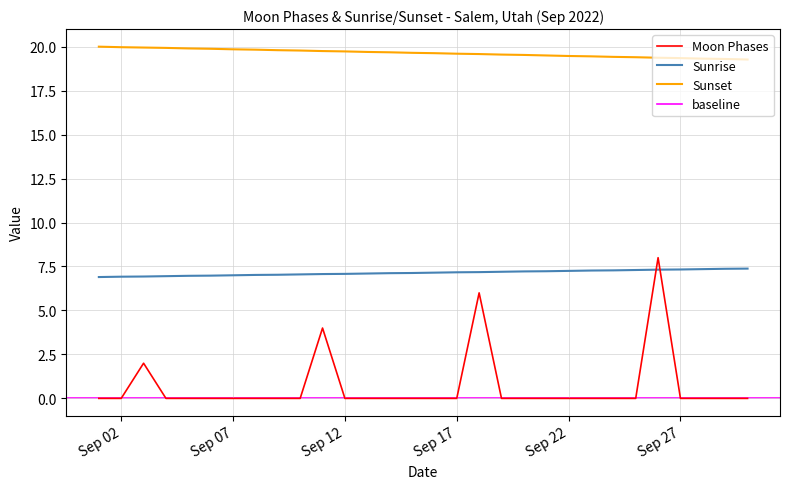

What is the maximum value for Sunset?

20.0